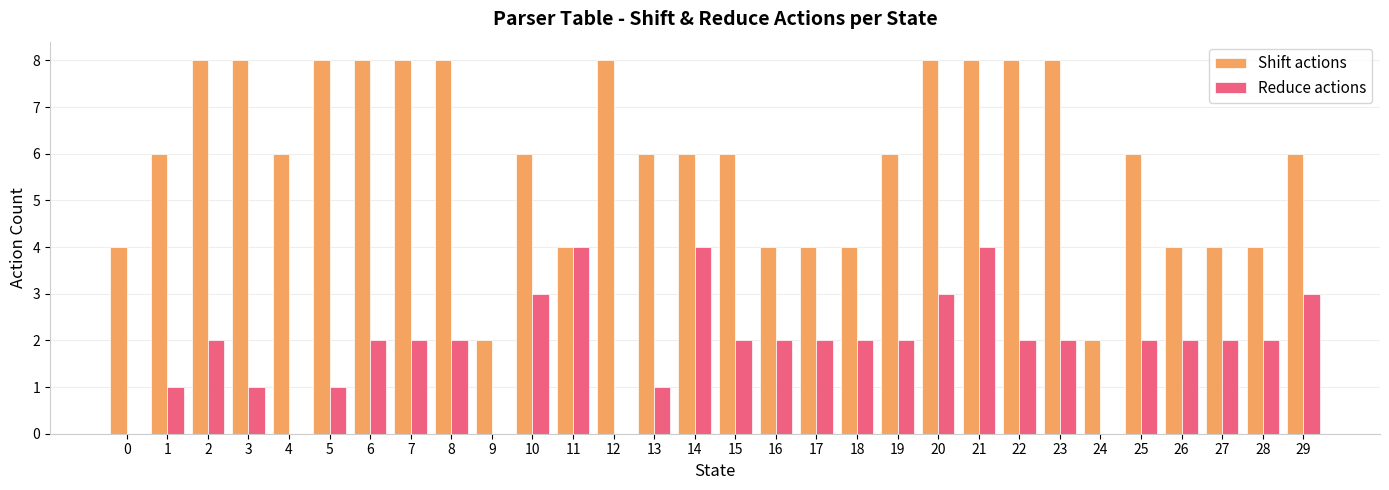

Between 12 and 24, which series saw the biggest shift?

Shift actions